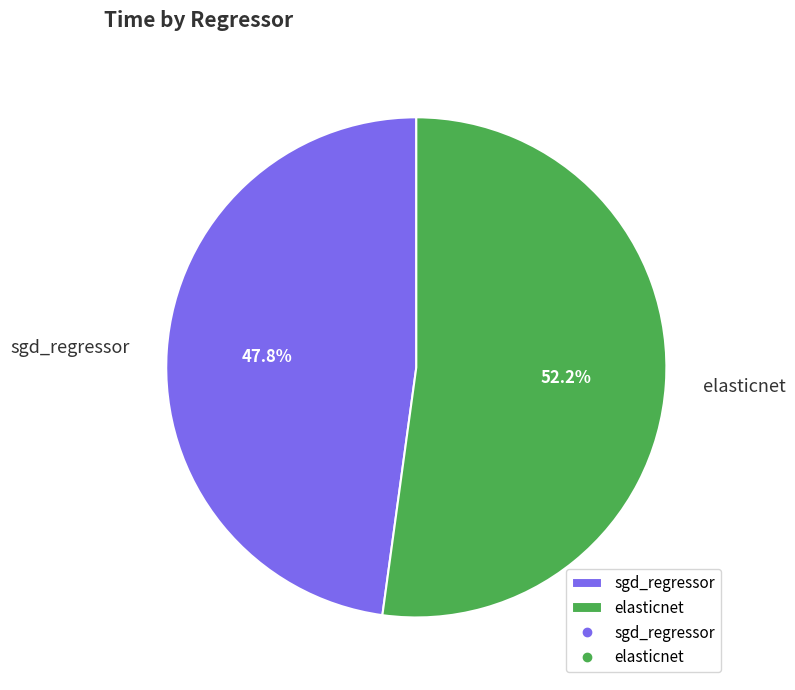

Count the number of slices in the pie.

2